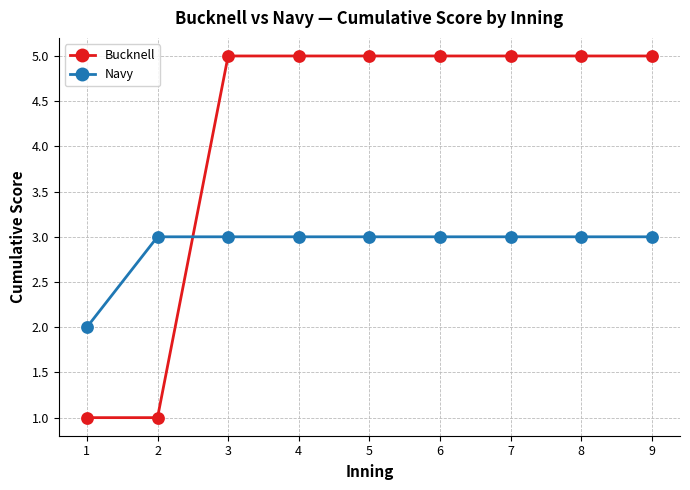

At 9, list the series in order from largest to smallest.

Bucknell, Navy